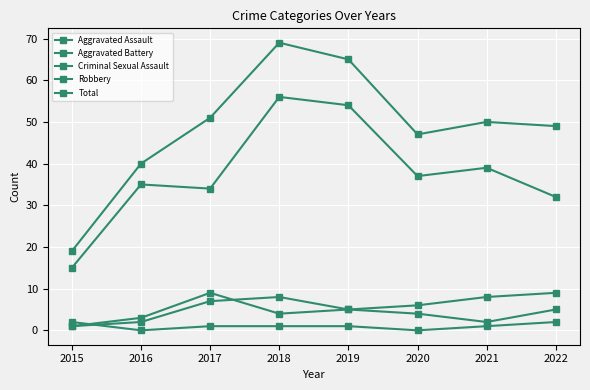

How many interior local peaks does the Aggravated Battery series have?

1